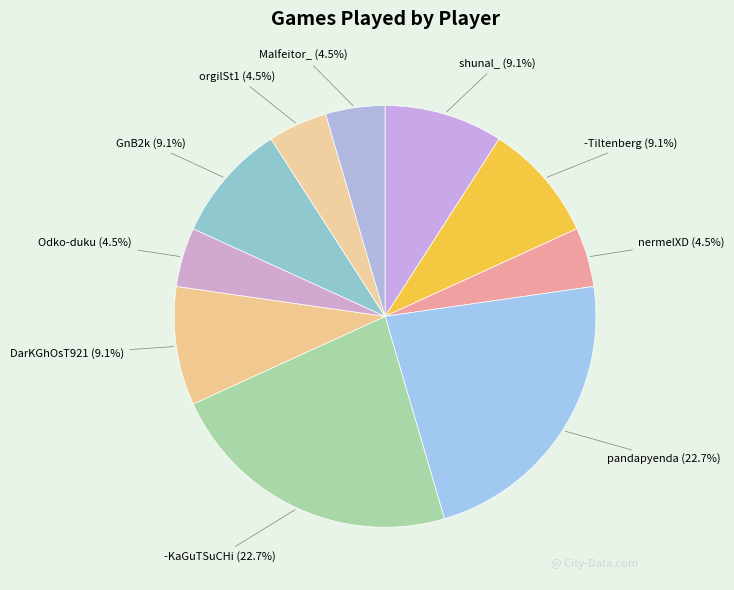

What is the total percentage of shunal_ and -Tiltenberg?

18.2%